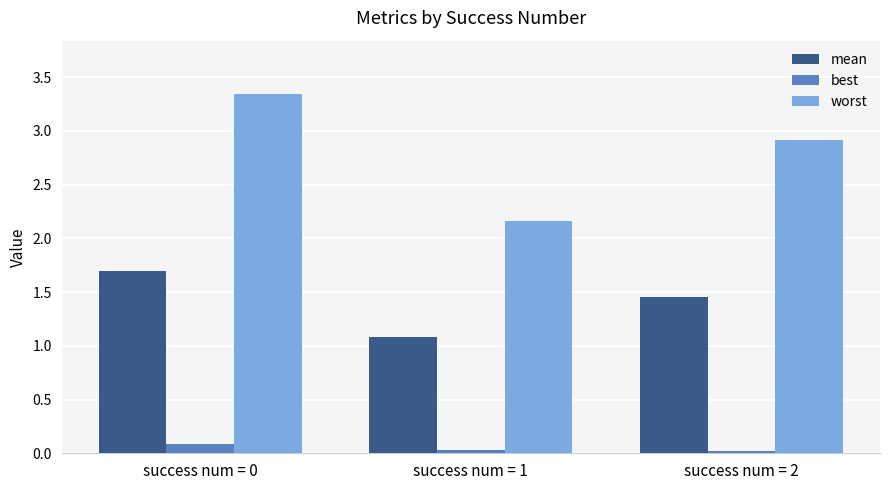

What is the total value across all series at success num = 0?

5.1